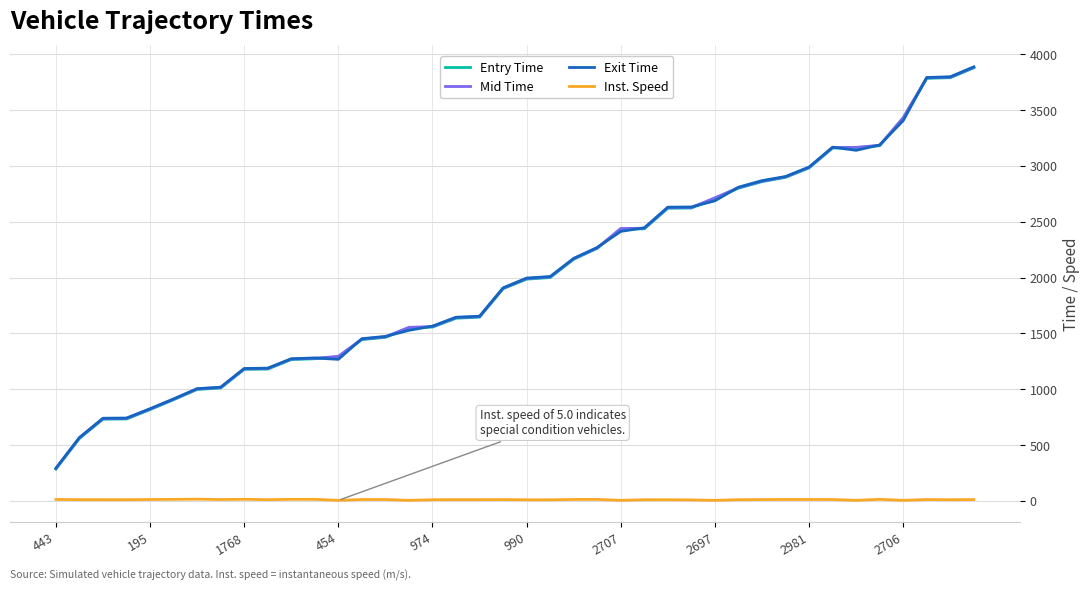

True or false: Inst. Speed and Entry Time intersect in this chart.

False